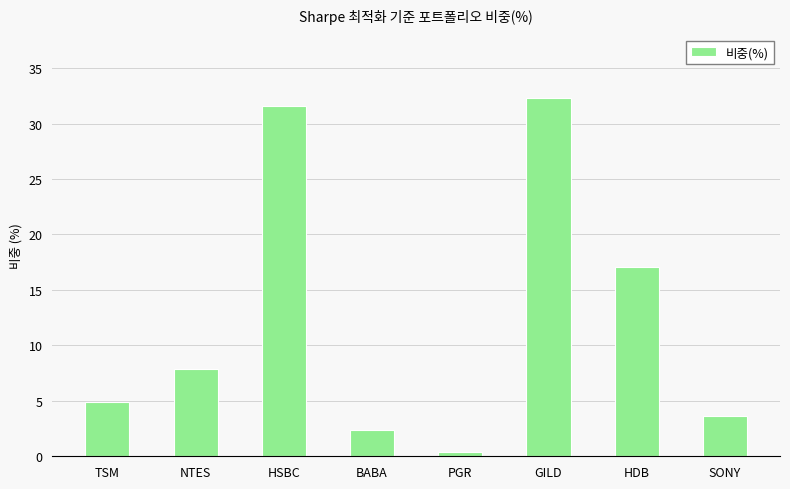

The chart shows a value of 0.4 at PGR. True or false?

True